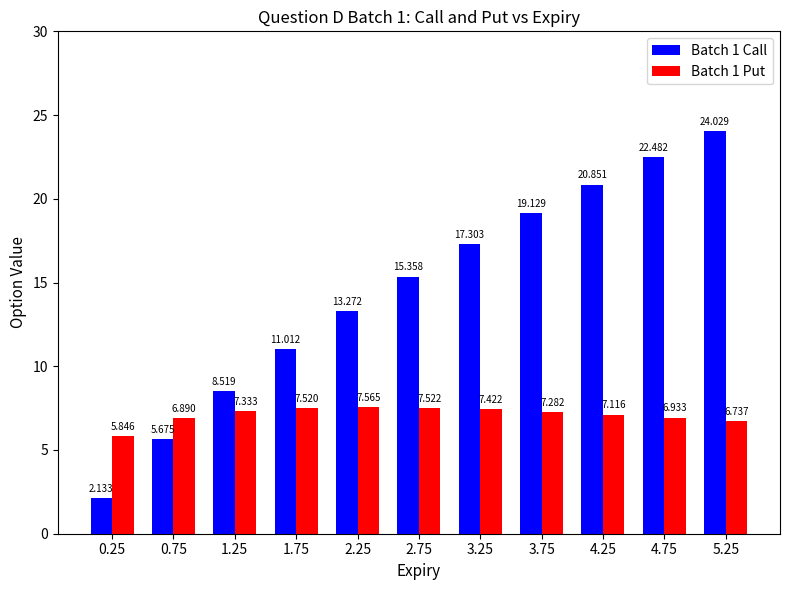

What is the difference between the maximum and minimum values in the Batch 1 Put series?

1.7